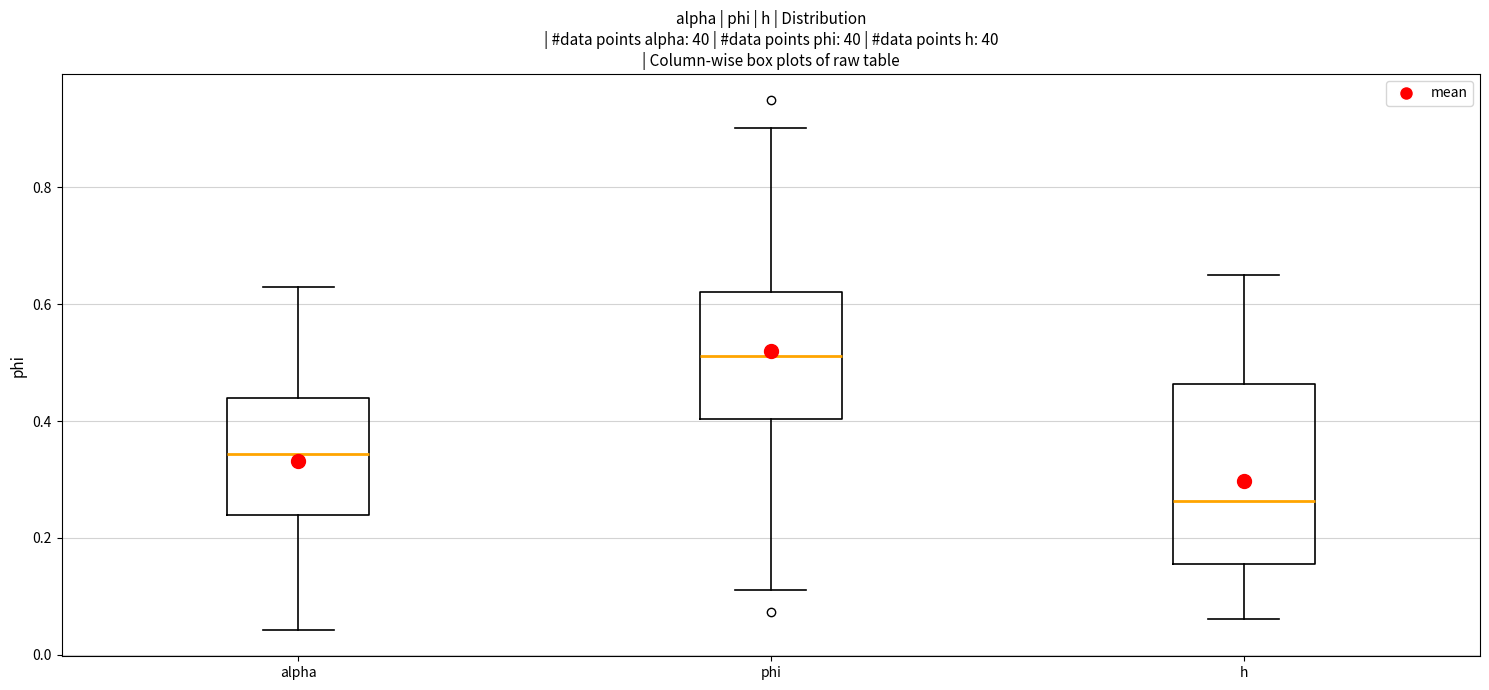

Reading left to right, read every box against the y-axis: the position of its median line, the range the box covers, and the ends of its whiskers. The values are not printed on the chart, so give them approximately, as read against the axis.

alpha: median 0.34, box 0.24 to 0.44, whiskers 0.04 to 0.62
phi: median 0.52, box 0.40 to 0.62, whiskers 0.12 to 0.90
h: median 0.26, box 0.16 to 0.46, whiskers 0.06 to 0.66